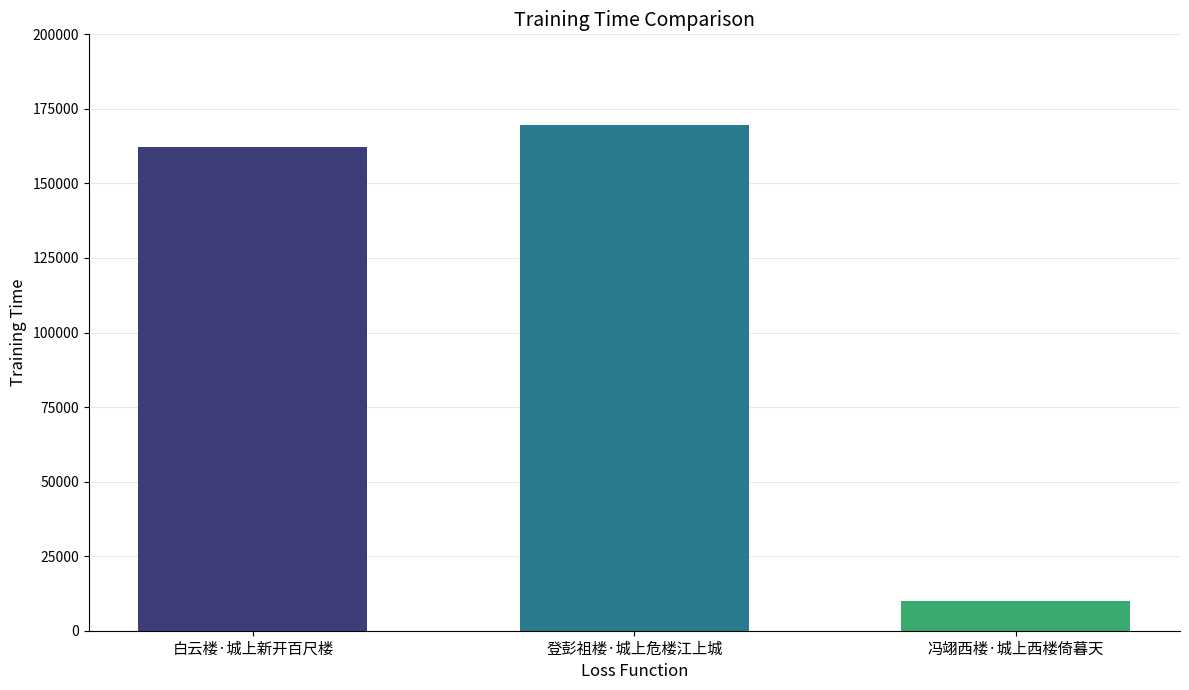

What position from the left is 登彭祖楼·城上危楼江上城?

2